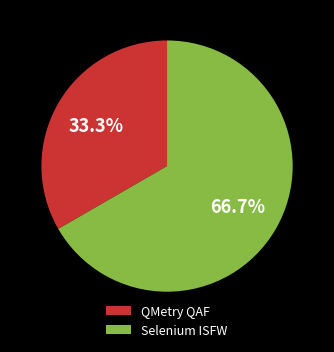

How many segments does this pie chart have?

2